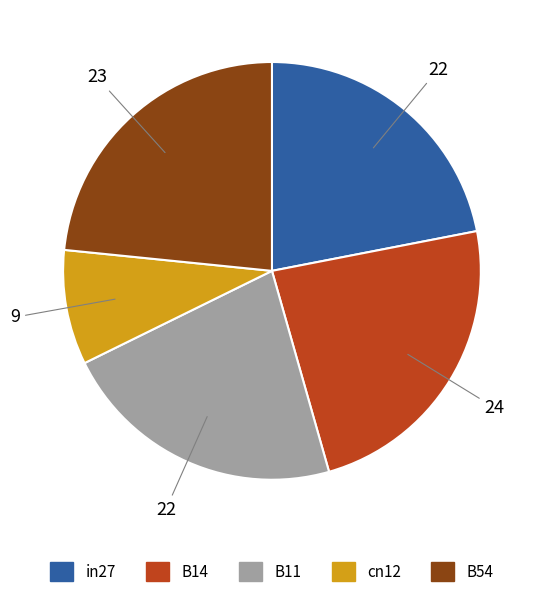

Is B11 the majority of the pie?

No